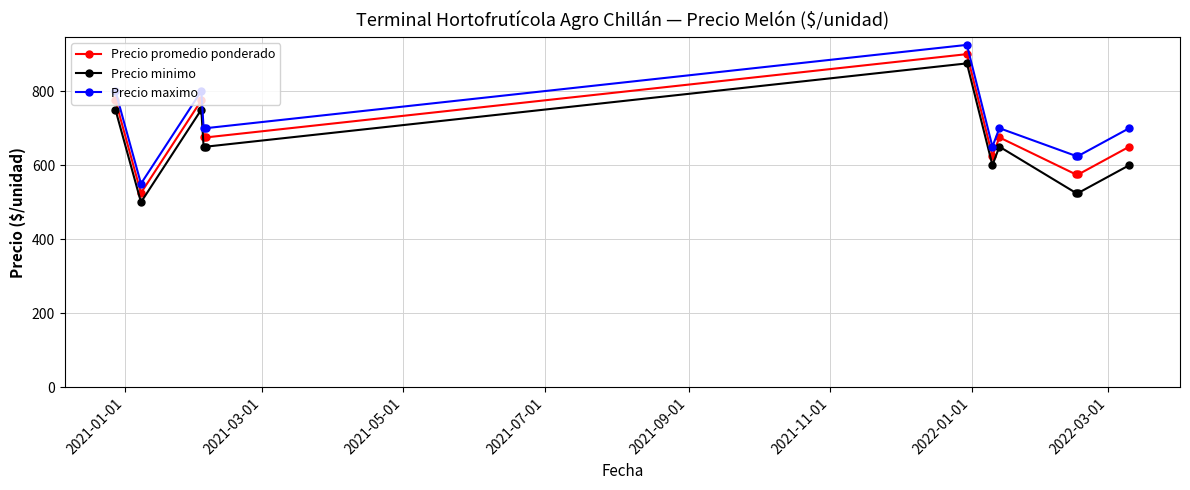

What is the highest value of the Precio minimo series?

875